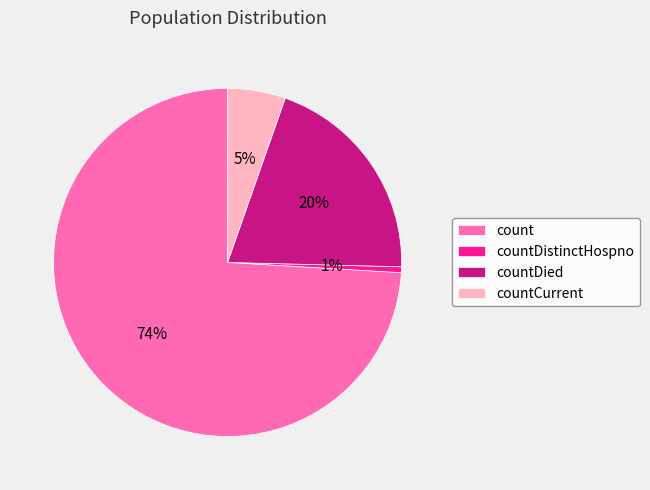

Is it true that countDied is 20% of the pie?

True